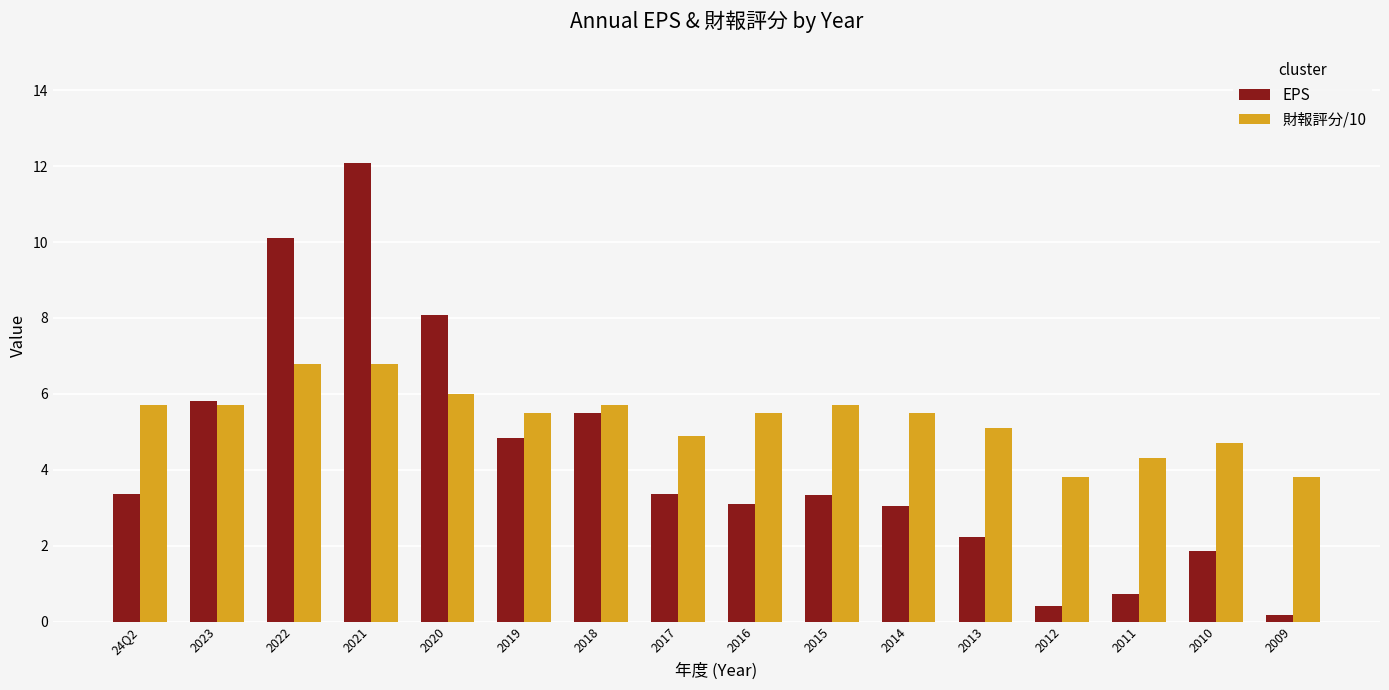

What is the sum of all EPS values?

68.0